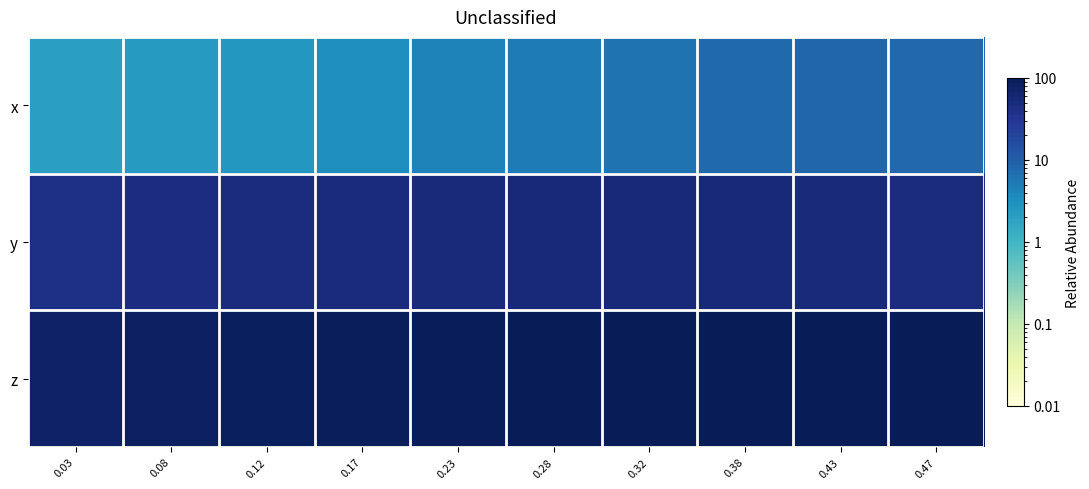

List the series in order of their peak value, lowest first.

x, y, z